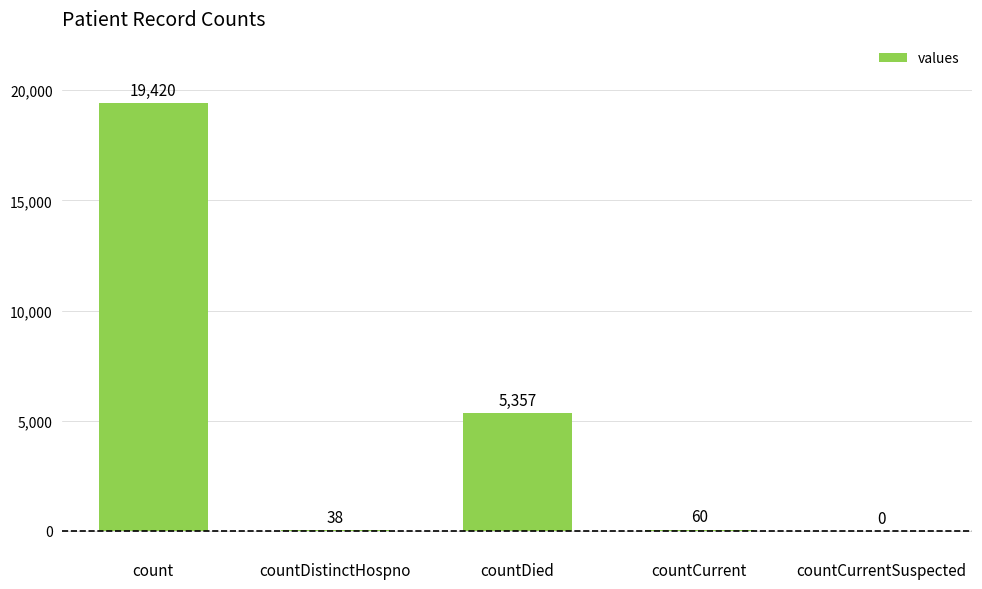

Are the bars grouped side by side (vs. stacked)?

No